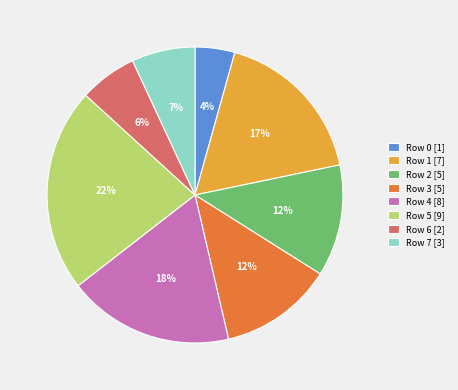

Approximately how many times larger is the value at Row 7 compared to Row 3?

0.6